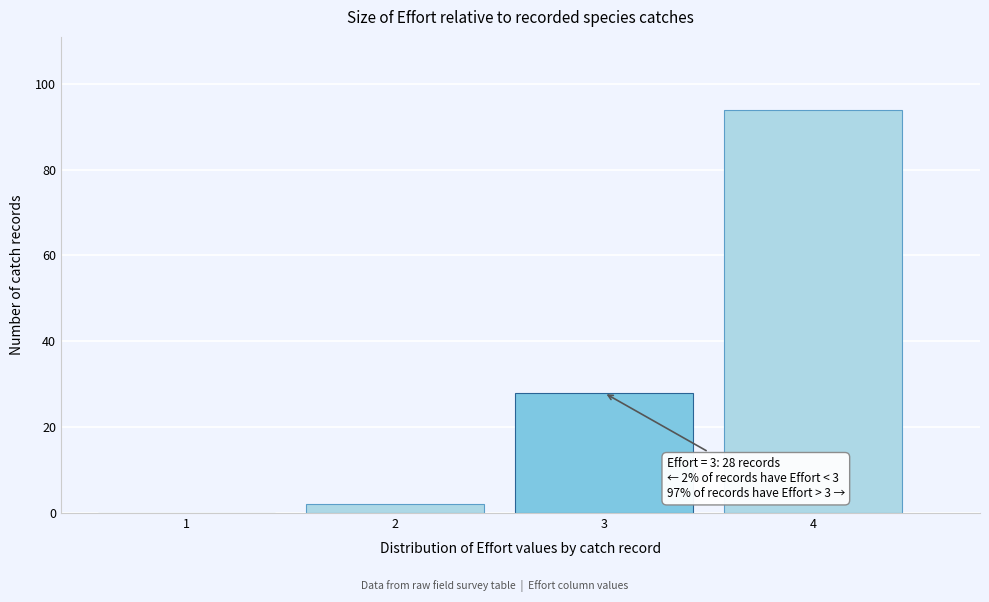

Reading right to left, transcribe all the data shown in this chart.

4=94	3=28	2=2	1=0